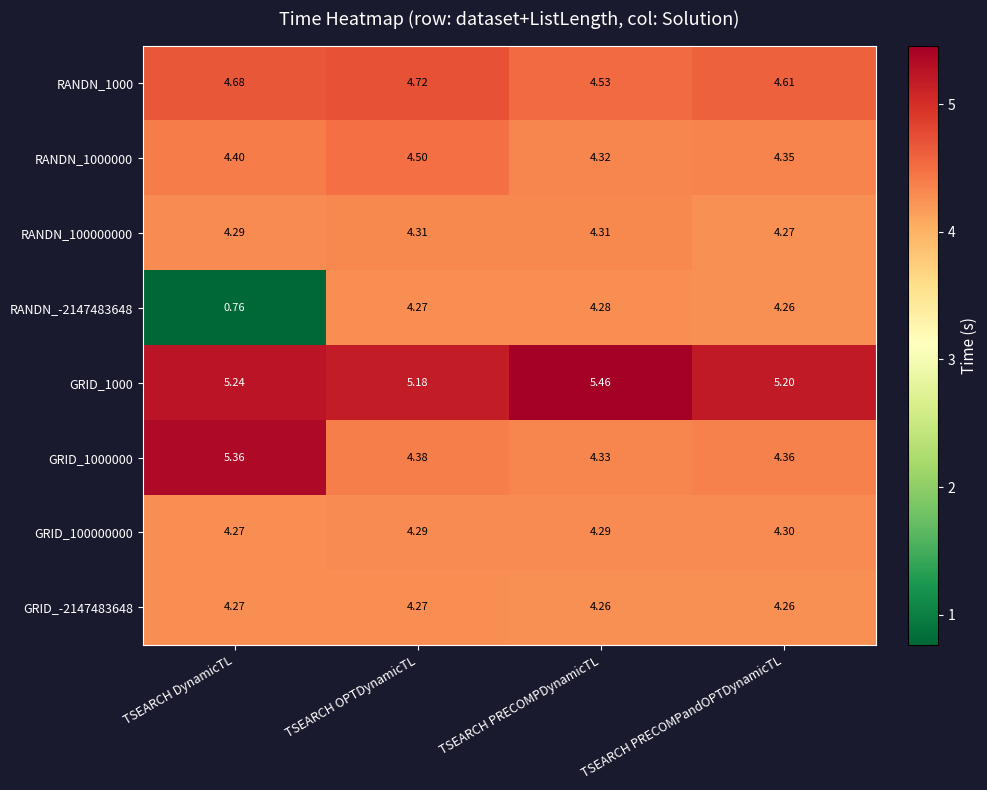

At which label is GRID_100000000 closest to 4?

TSEARCH DynamicTL